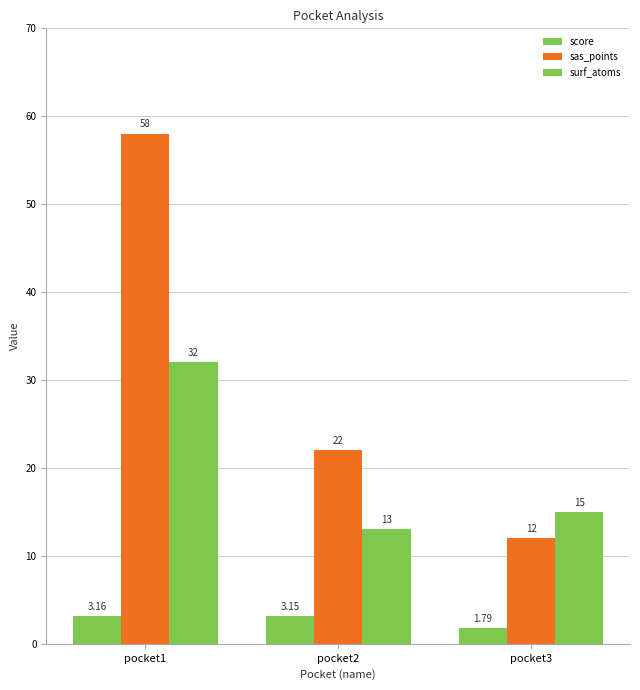

How many bars are there in each group?

3